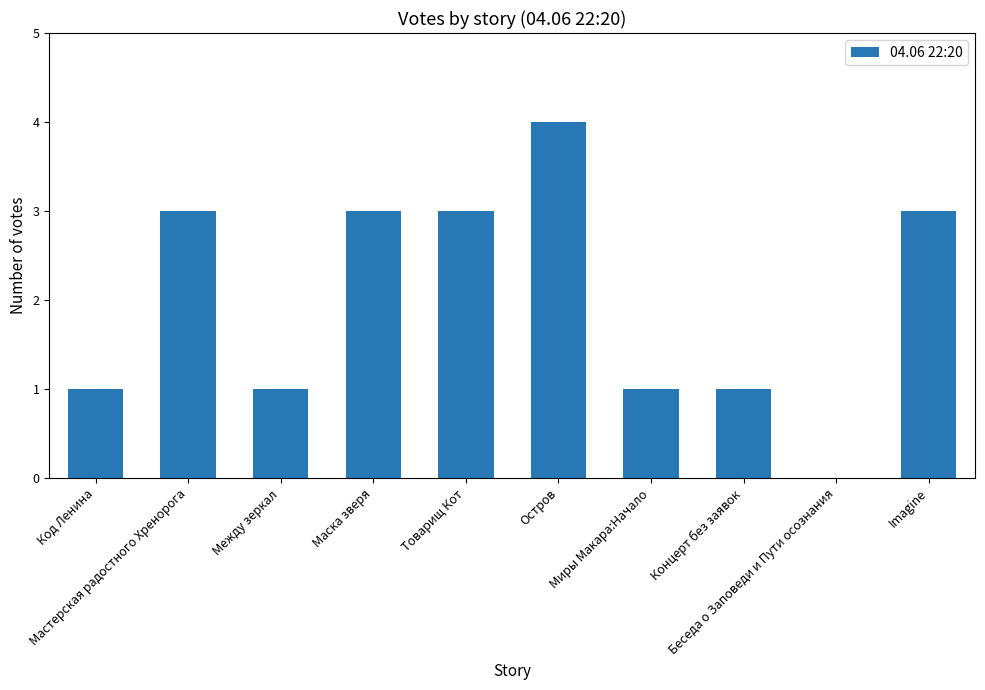

What is the maximum value shown in the chart?

4